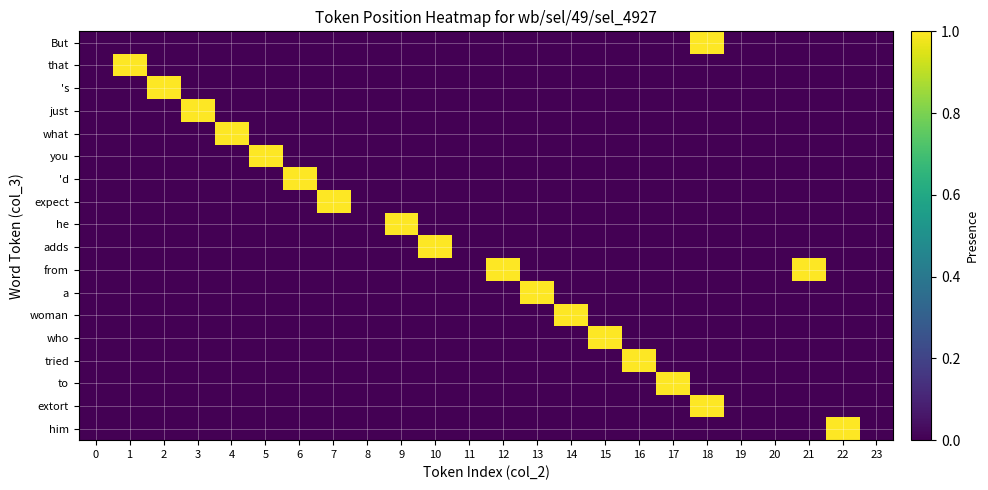

What is the spread (max minus min) of values at 9?

1